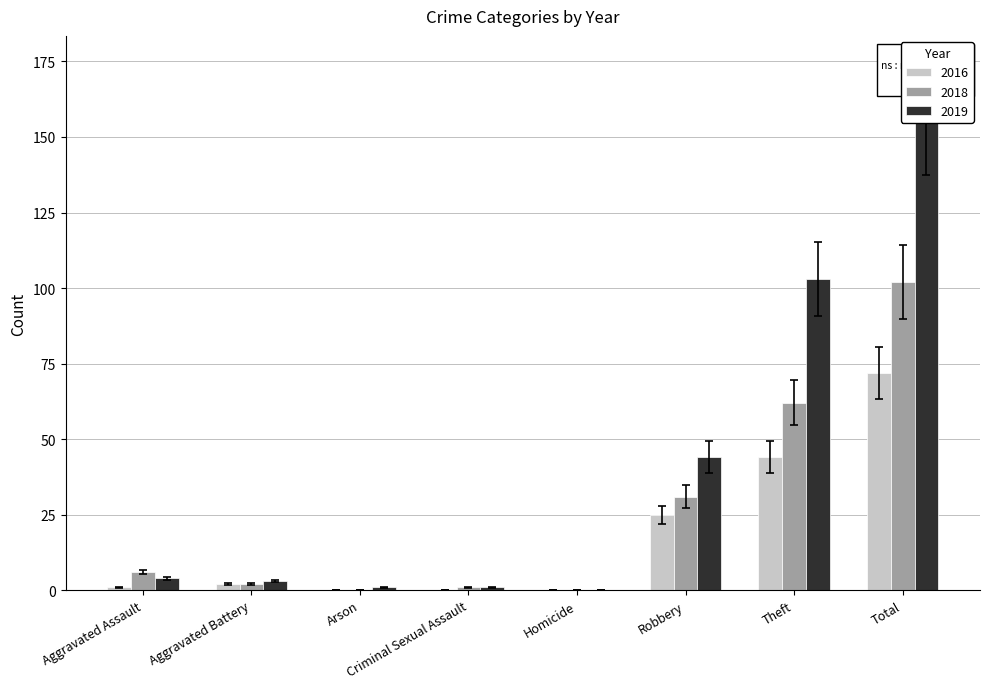

How many data points in 2019 are above 3?

4